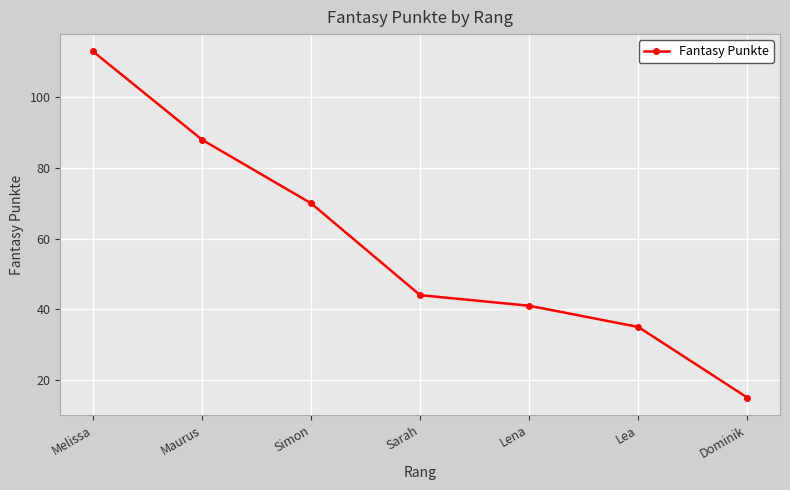

What position from the right is Lea?

2